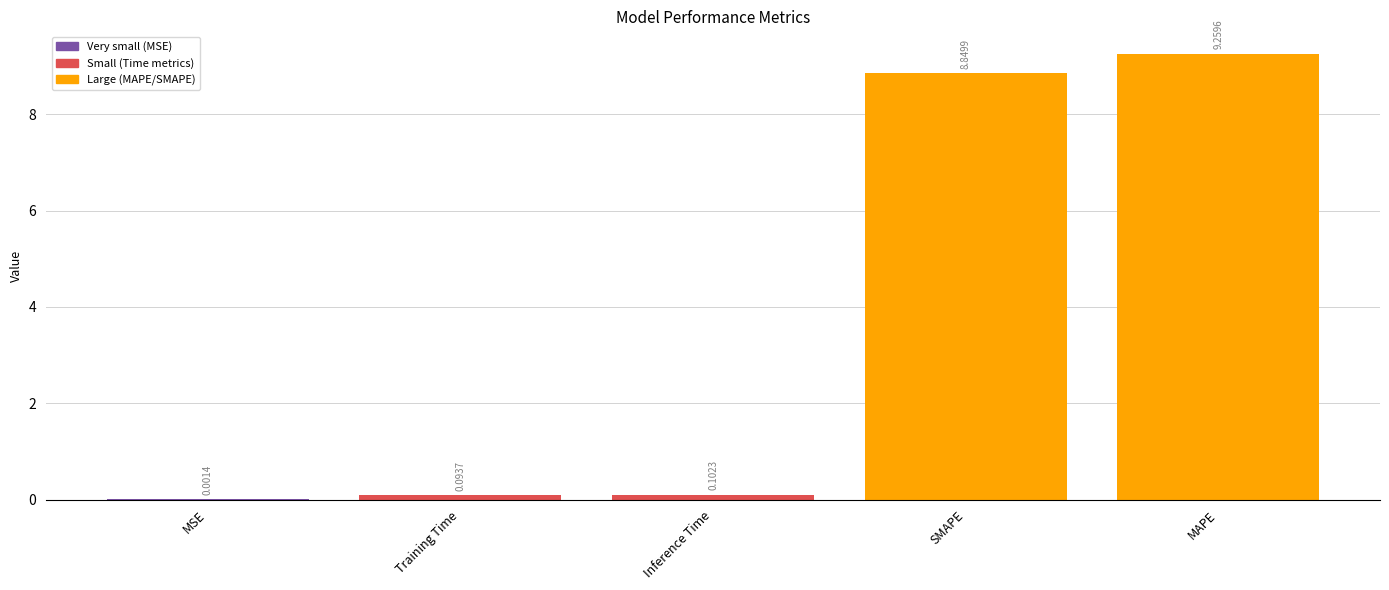

What is the sum of all values?

18.3